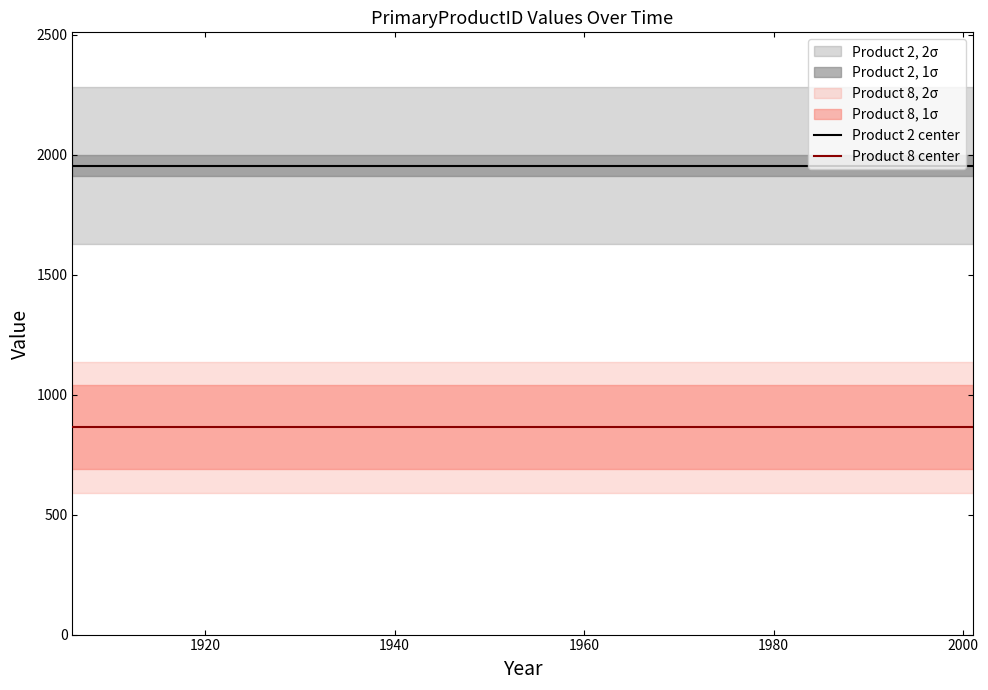

True or false: Product 8 center and Product 2 center intersect in this chart.

False